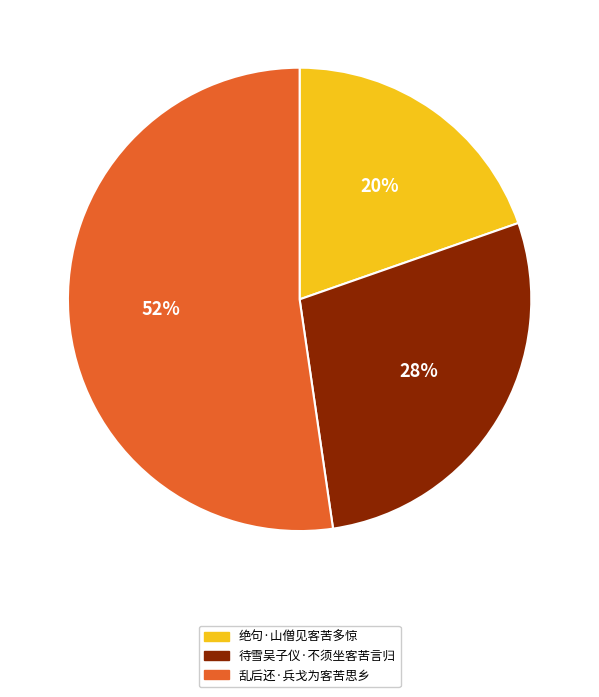

Is there any slice that represents more than half of the pie?

Yes